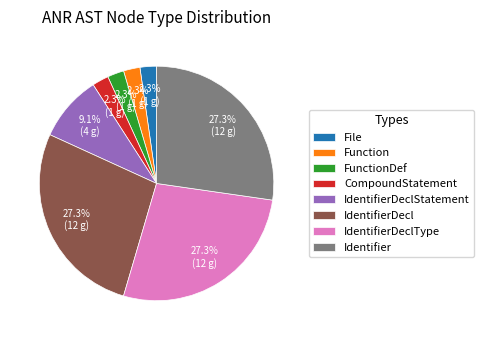

Is Identifier the majority of the pie?

No